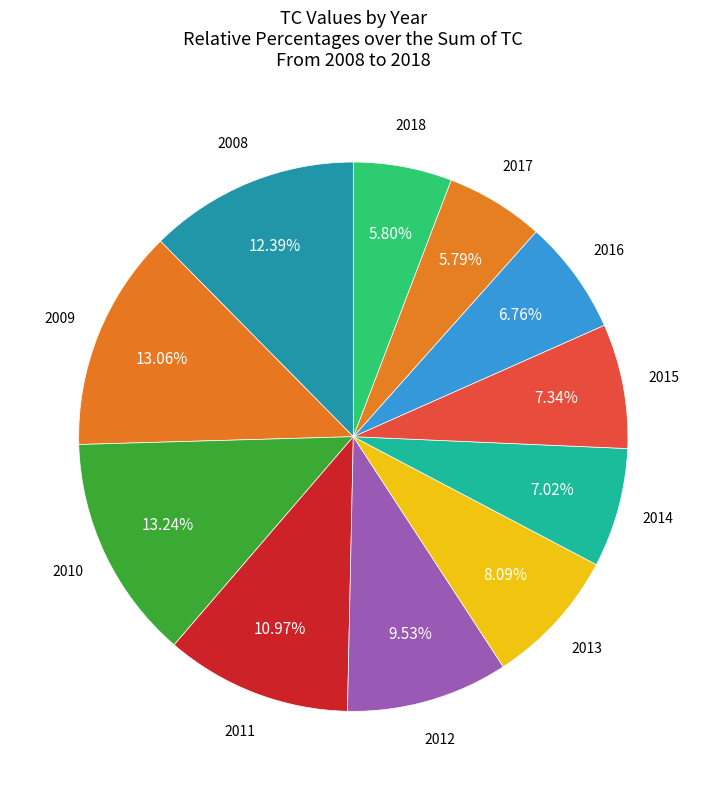

Count the number of slices in the pie.

11